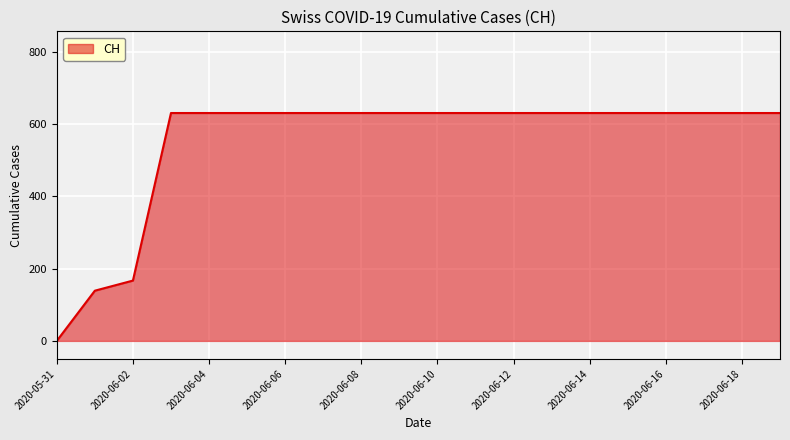

What is the greatest value displayed?

631